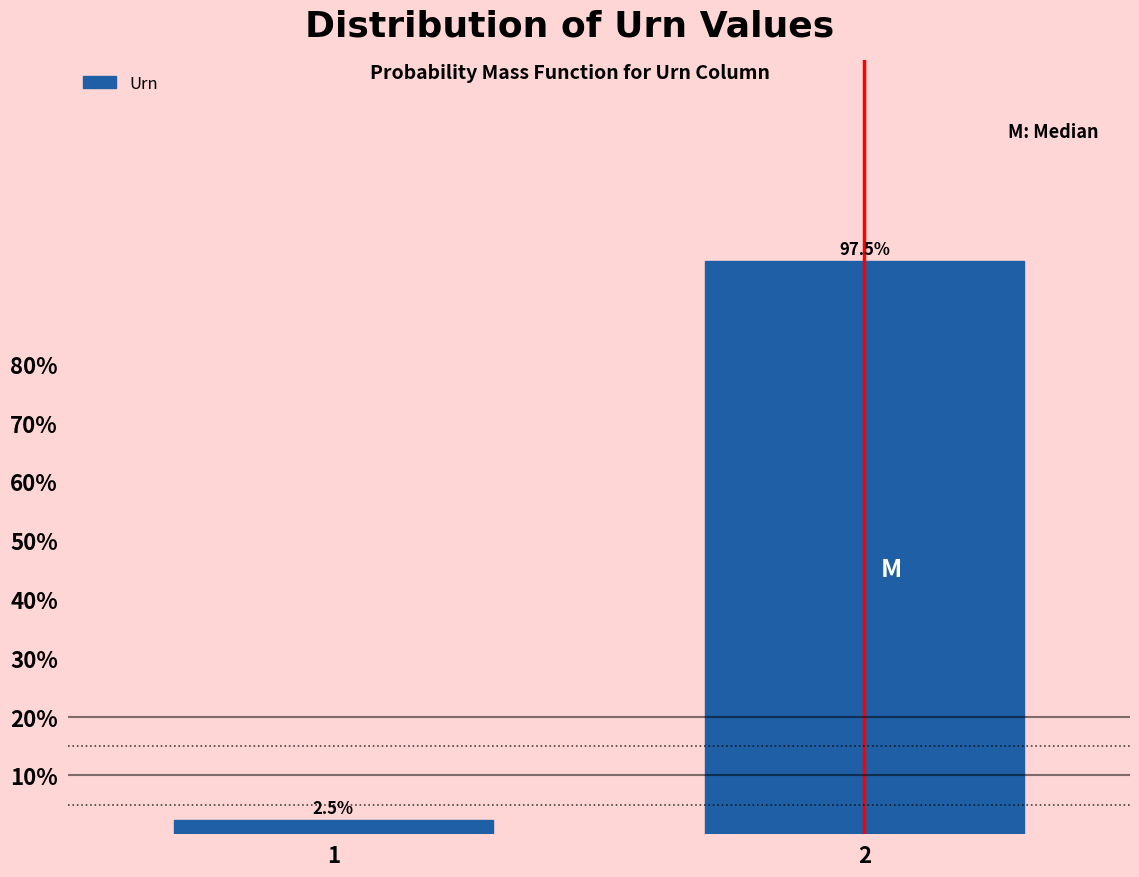

Reading right to left, extract all data points from this chart.

97.5	2.5